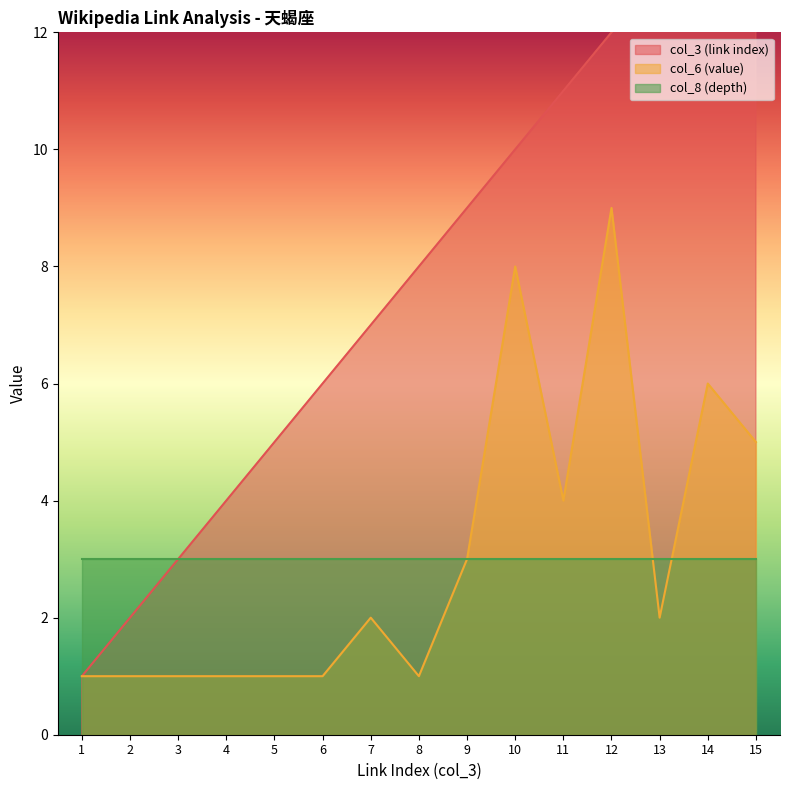

True or false: col_3 (link index) and col_6 (value) cross at least once.

False